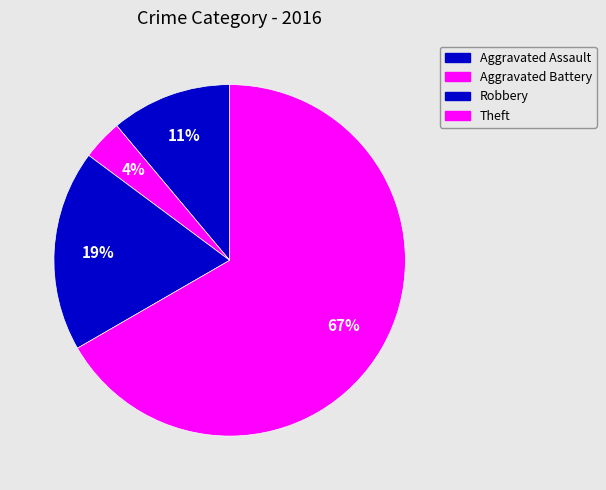

Count the number of slices in the pie.

4